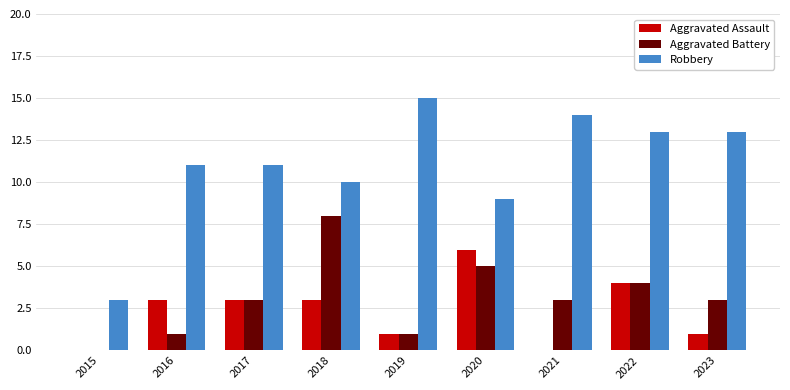

What are all the series names shown in the legend?

Aggravated Assault, Aggravated Battery, Robbery